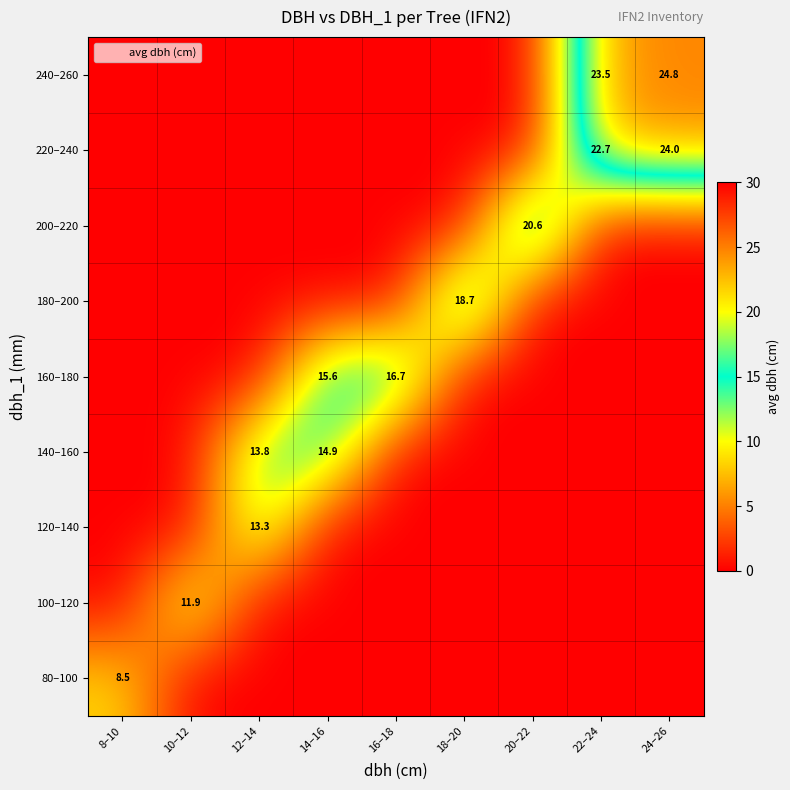

The 160–180 series shows 26.8 at 16–18. True or false?

False